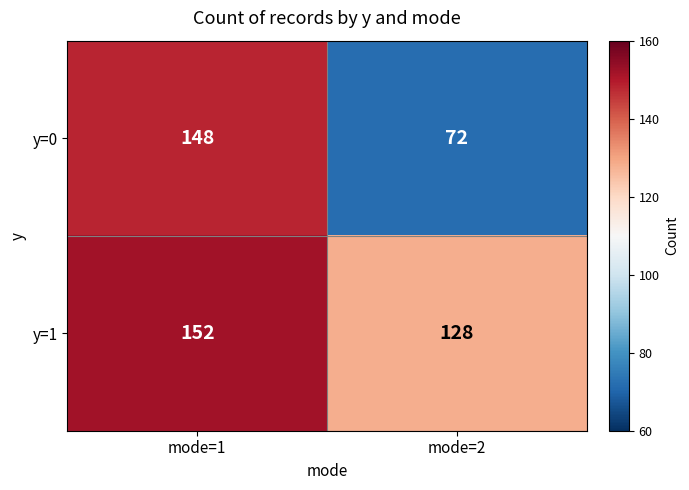

At mode=2, list the series in order from smallest to largest.

y=0, y=1